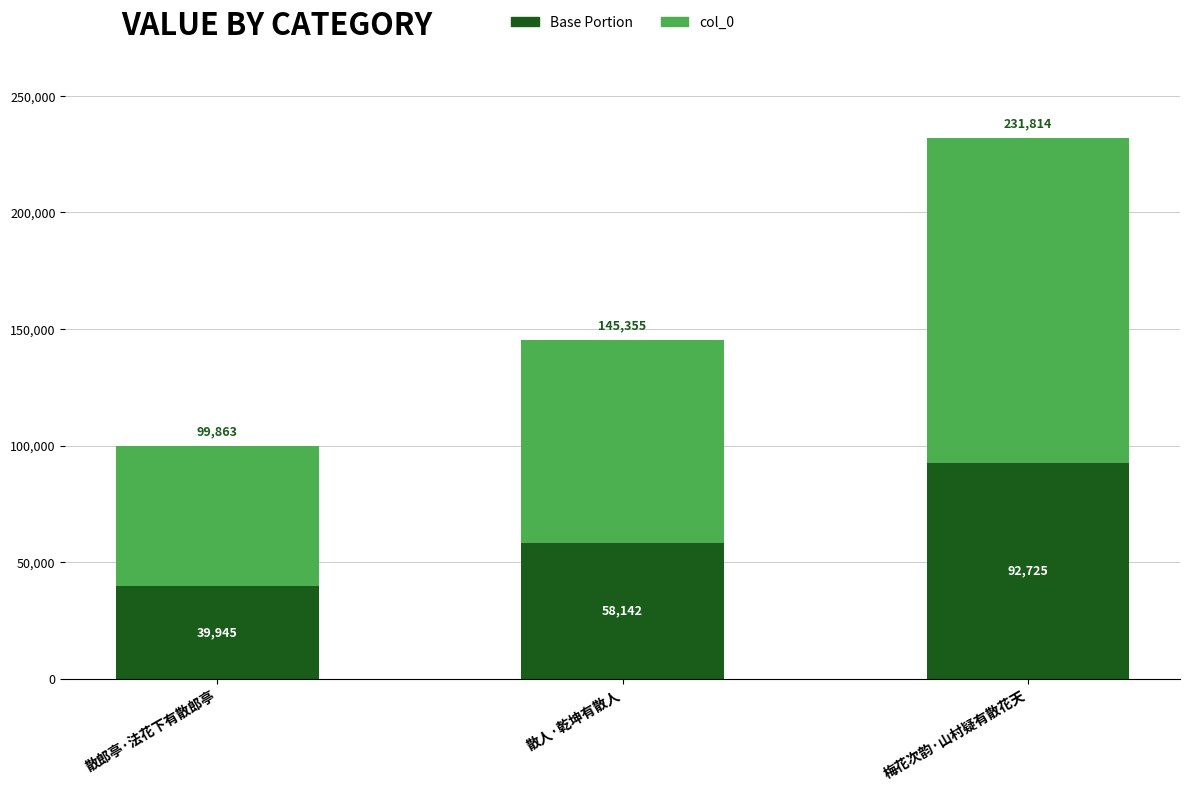

The value of Base Portion at 梅花次韵·山村疑有散花天 is 38958.1. True or false?

False